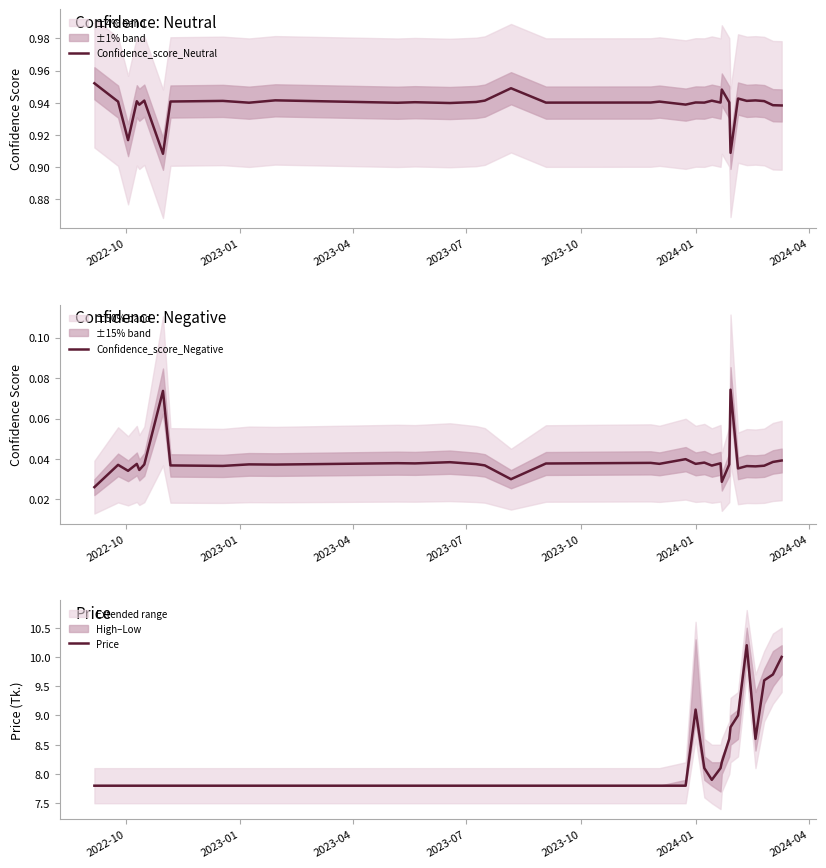

What is the maximum value for Price?

10.2